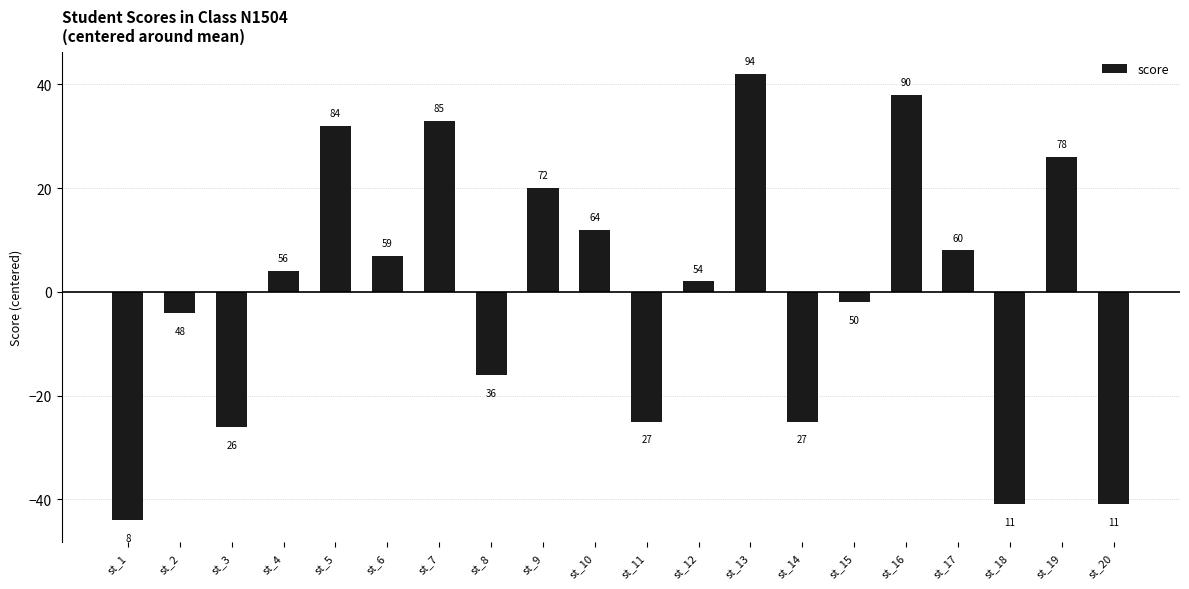

Does the chart contain any negative values?

Yes